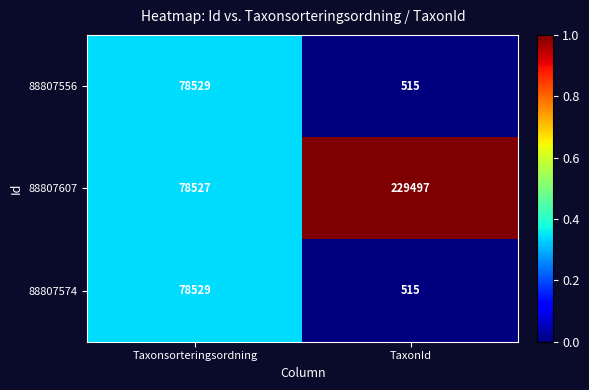

Which series has the widest spread of values?

88807607